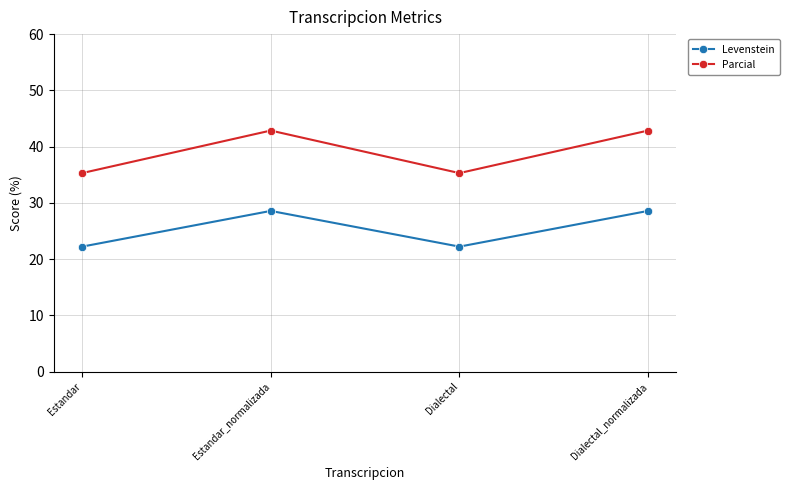

What is the maximum value for Parcial?

42.9